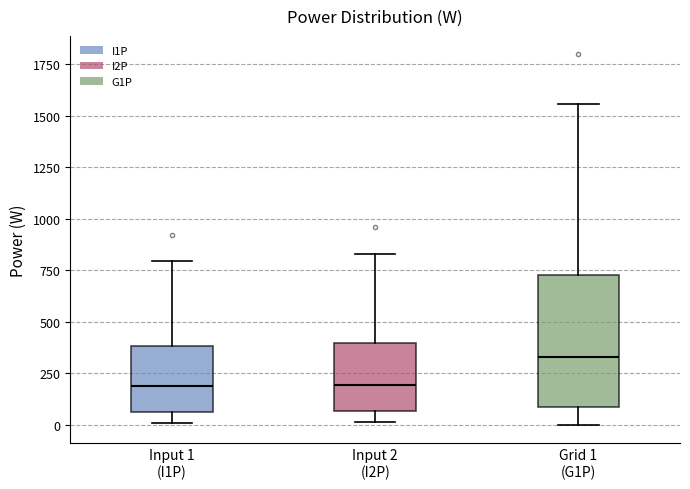

Where does the median line of the box for Input 1 (I1P) sit on the y-axis? The values are not printed on the chart, so give them approximately, as read against the axis.

200